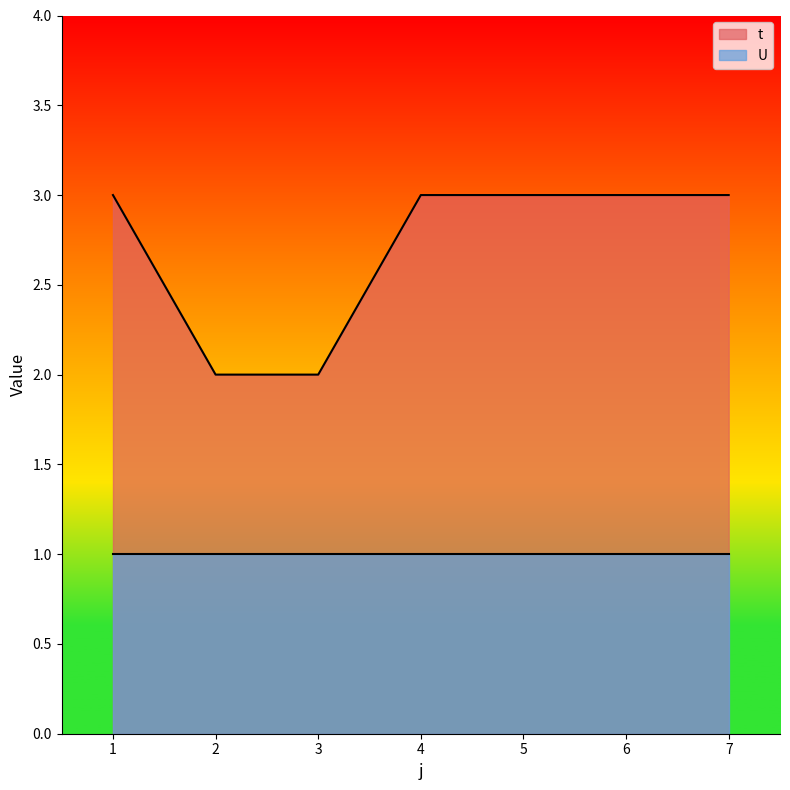

Is it true that the value at 1 is 3?

True